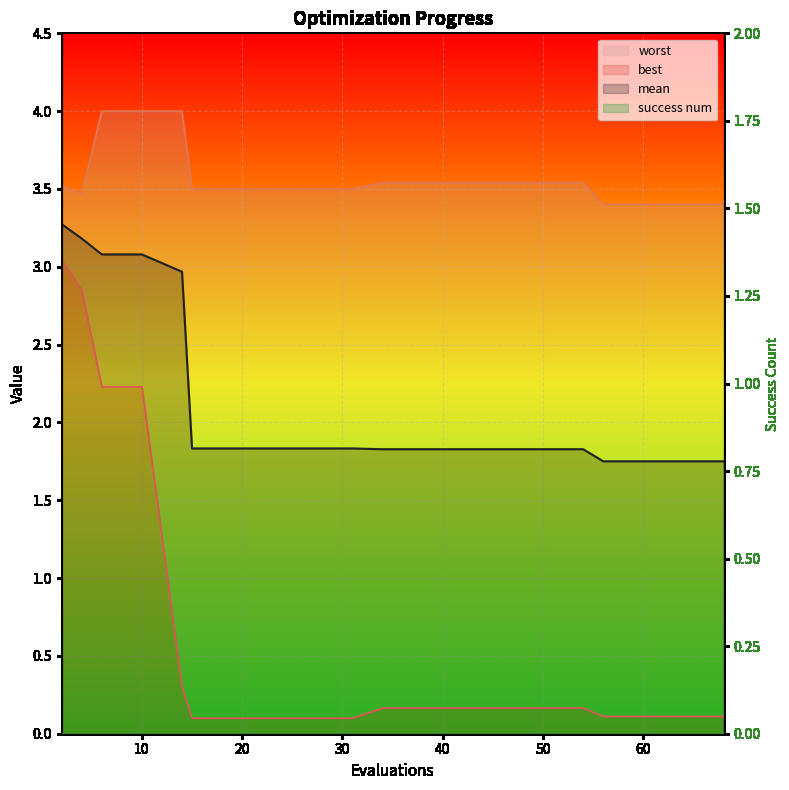

What is the lowest value of the worst series?

3.4